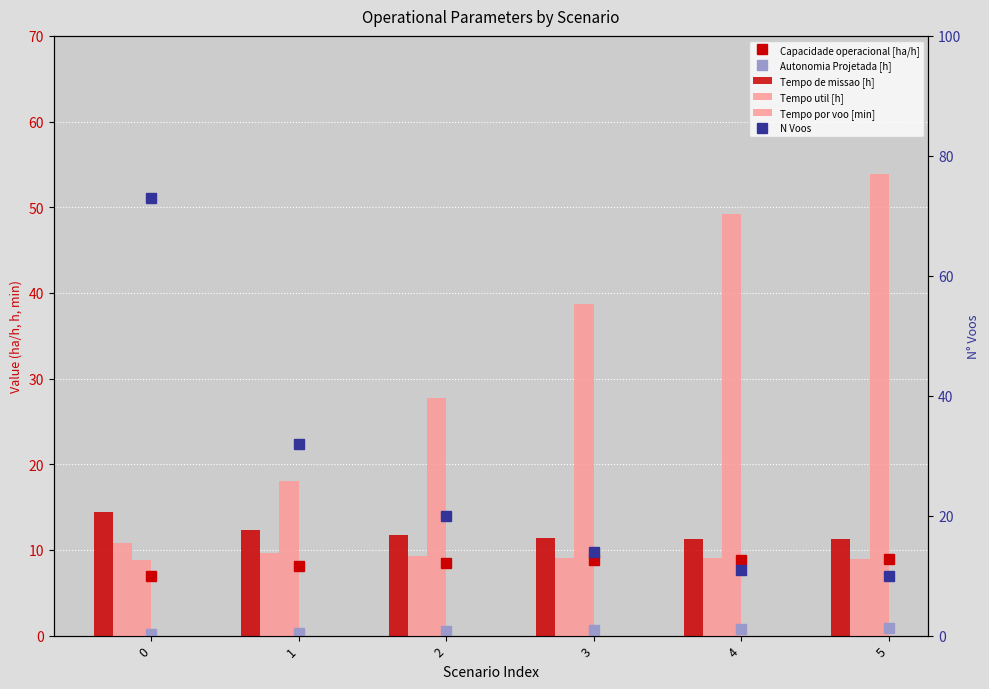

What is the difference between the maximum and minimum values in the Tempo de missao [h] series?

3.2